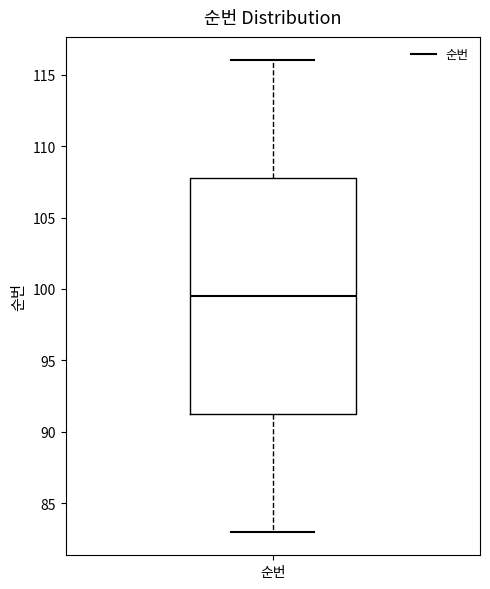

Read this box plot against the y-axis: the position of the median line, the range covered by the box, and the ends of both whiskers. The values are not printed on the chart, so give them approximately, as read against the axis.

median 99.5, box 91.5 to 108.0, whiskers 83.0 to 116.0